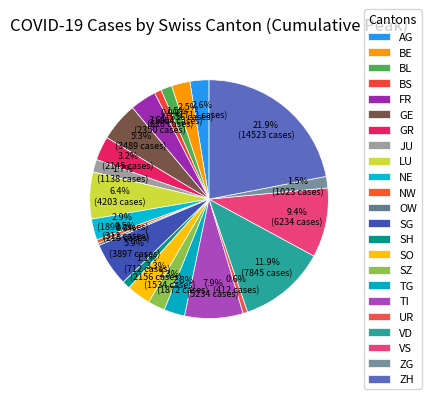

What percentage is the BE slice, to the nearest percent?

3%